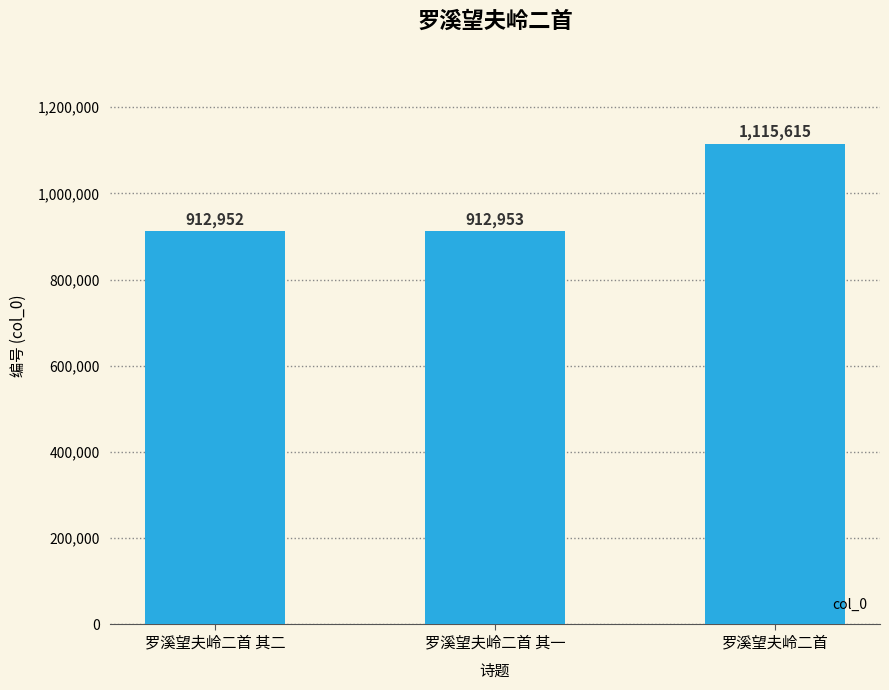

What is the ratio of the value at 罗溪望夫岭二首 其二 to the value at 罗溪望夫岭二首 其一?

1.0